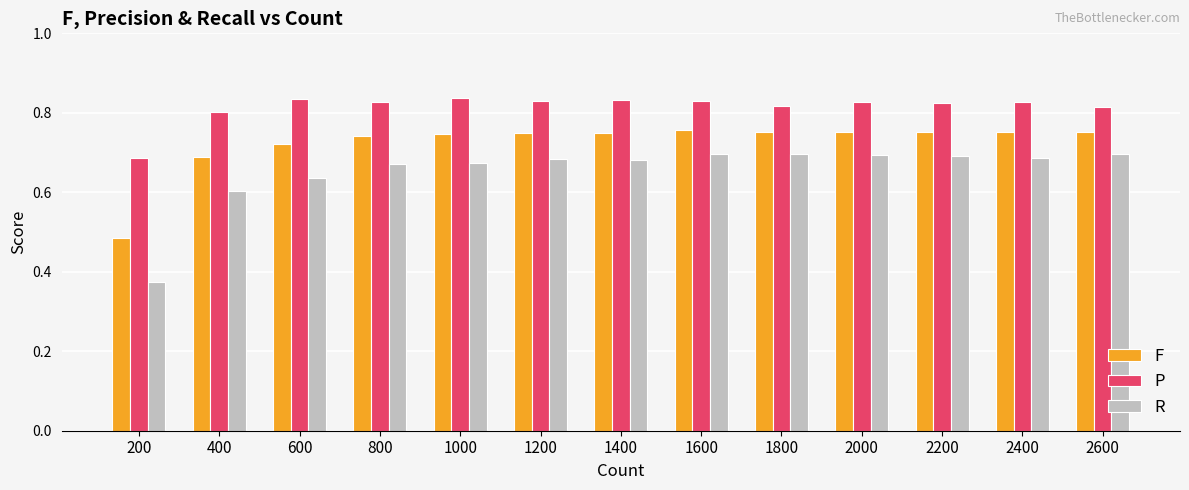

Rank the series by their average value, from lowest to highest.

R, F, P